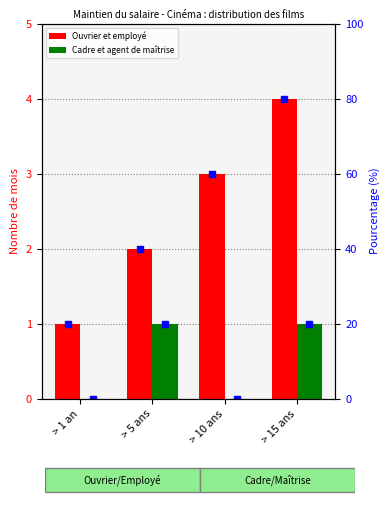

What is the approximate value of Cadre et agent de maîtrise (pct rank) at > 15 ans, to the nearest 5?

20